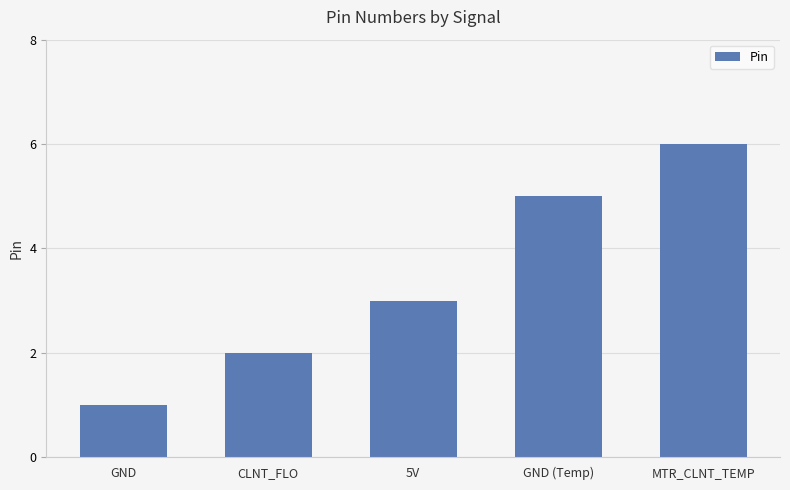

List the labels in order of value, smallest first.

GND, CLNT_FLO, 5V, GND (Temp), MTR_CLNT_TEMP